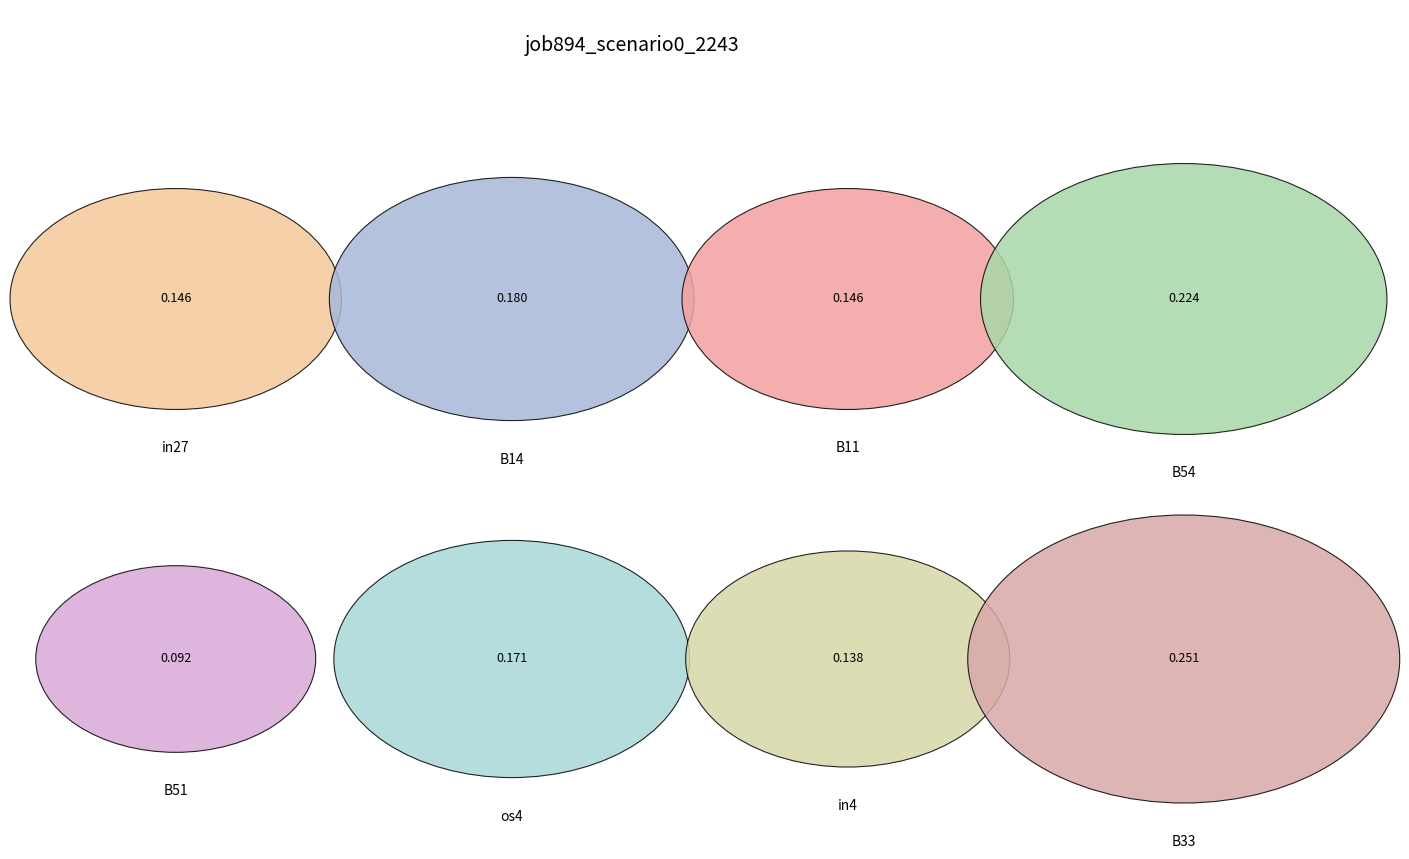

What is the largest slice in the pie chart?

B33